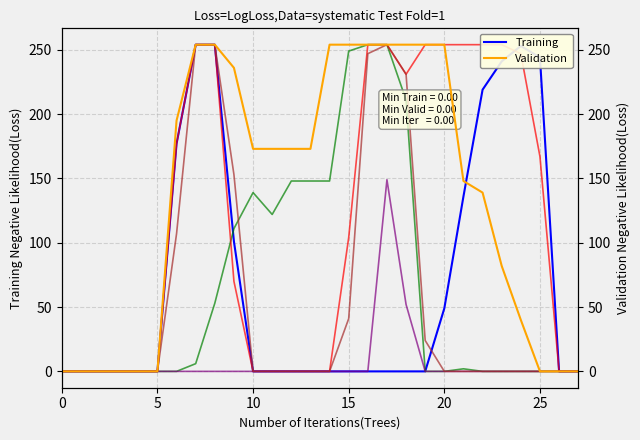

Is the value of col_15 at 20 greater than the value of Training at 23?

No